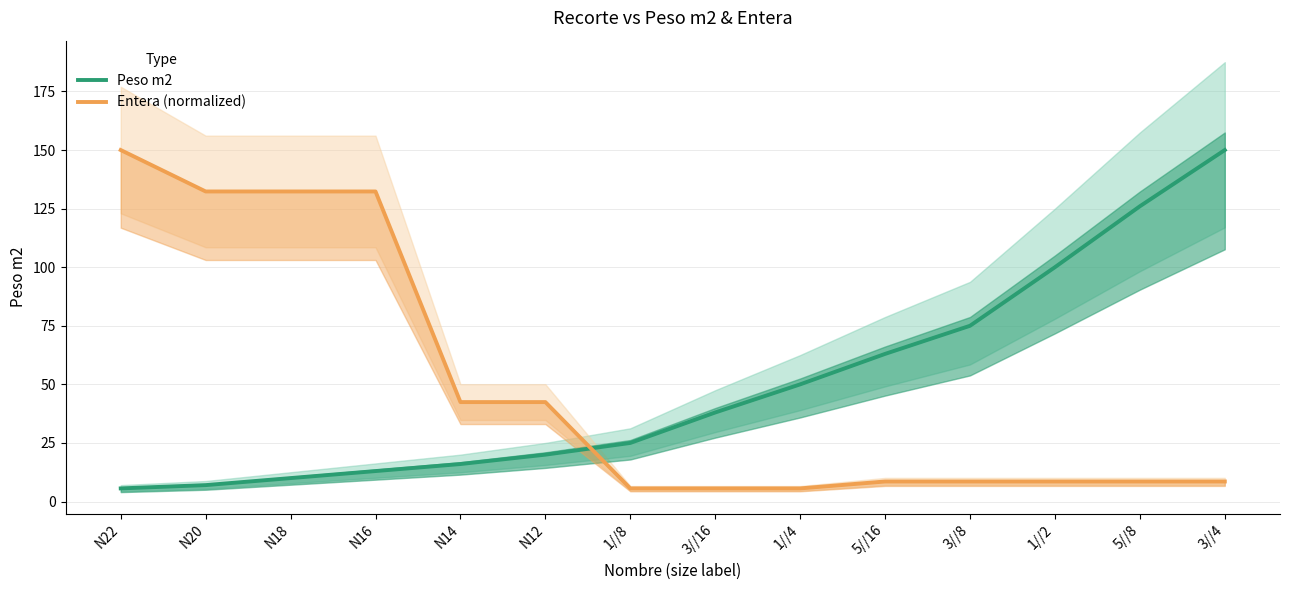

Read the Peso m2 value at N12.

20.0